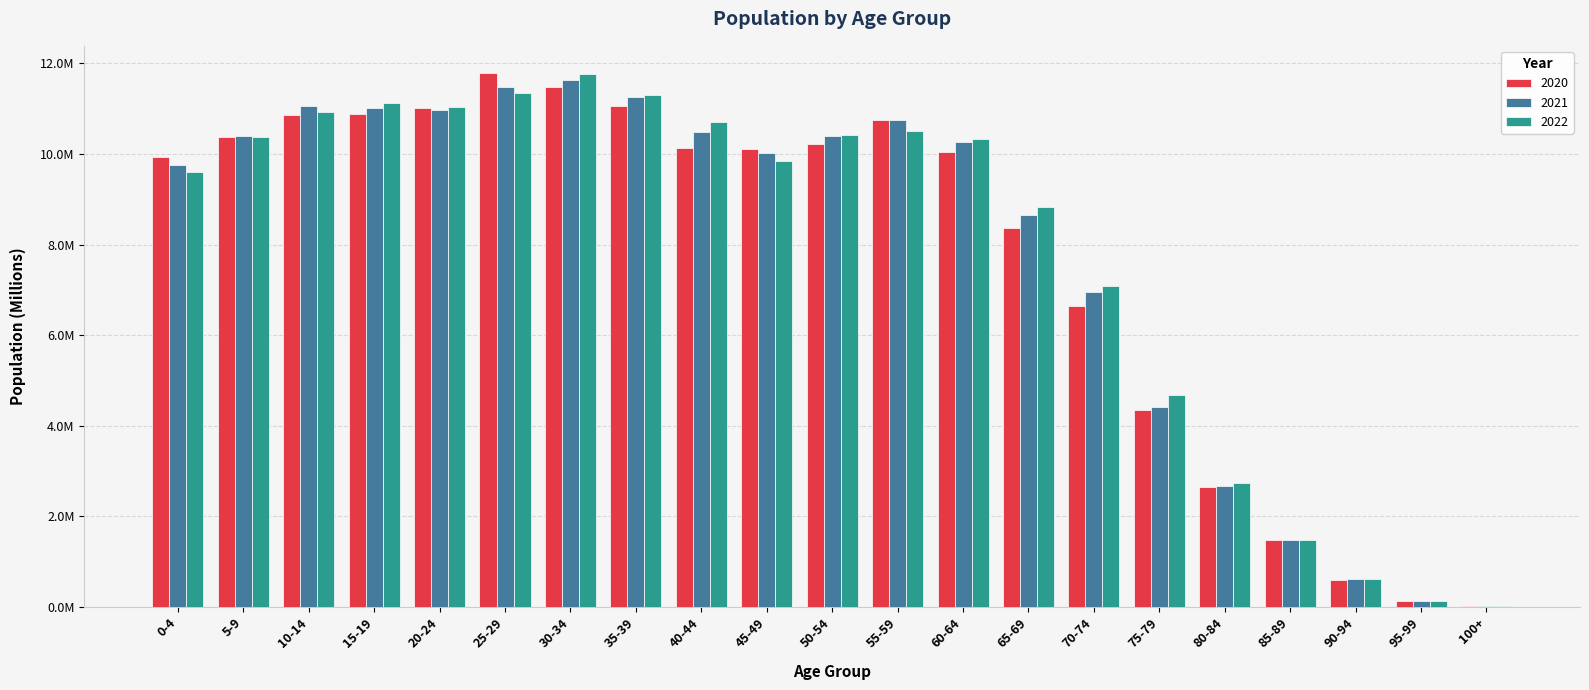

What is the total value across all series at 70-74?

20.7